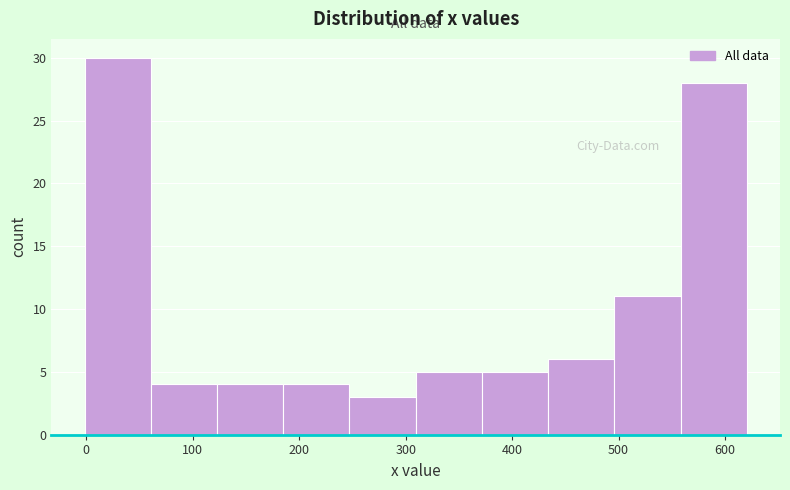

Reading left to right, transcribe this chart: for each bar, give the range it covers on the x-axis and its height. Neither the bar edges nor the heights are printed on the chart, so give them approximately, as read against the axes.

0 to 60: 30
60 to 120: 4
120 to 190: 4
190 to 250: 4
250 to 310: 3
310 to 370: 5
370 to 430: 5
430 to 500: 6
500 to 560: 11
560 to 620: 28